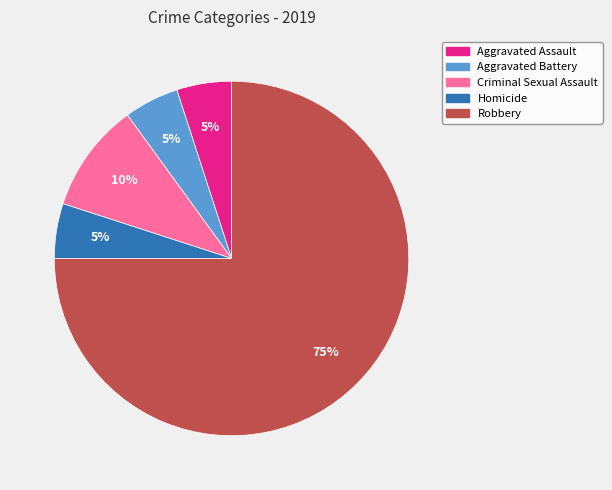

Does Robbery account for over 50% of the chart?

Yes